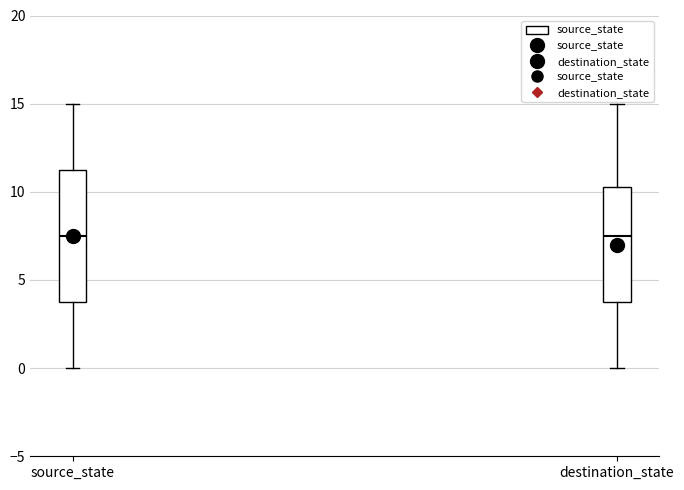

Which box is the tallest, from its lower edge to its upper edge?

source_state